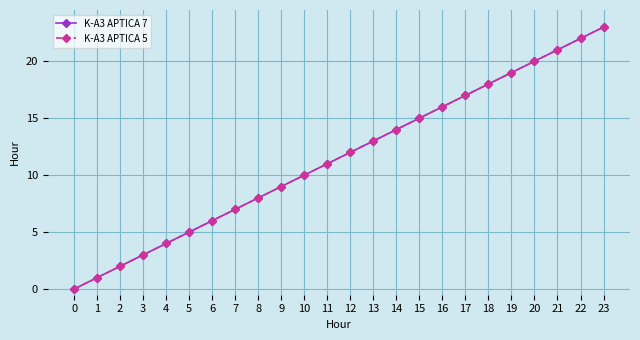

How many values in the K-A3 APTICA 7 series are below 12?

12